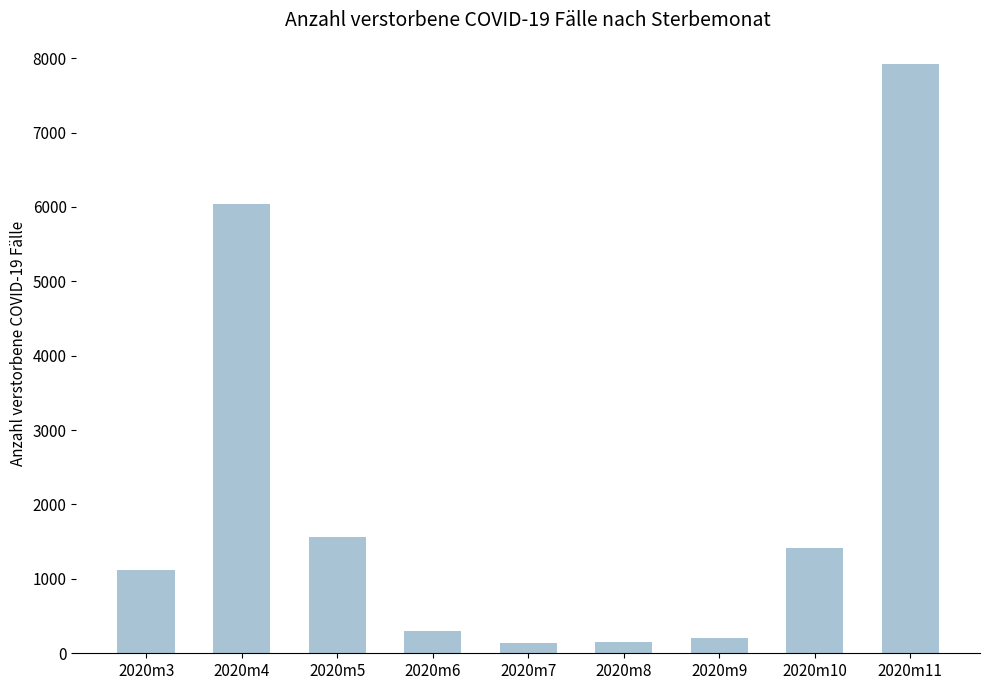

Which category has the highest value across all series?

2020m11